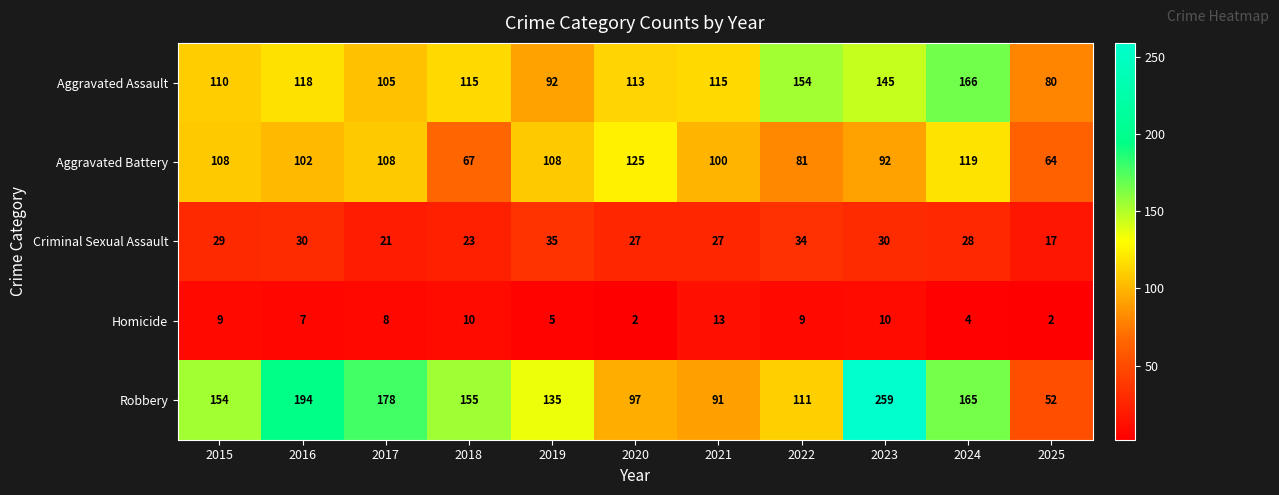

Which series has the widest spread of values?

Robbery